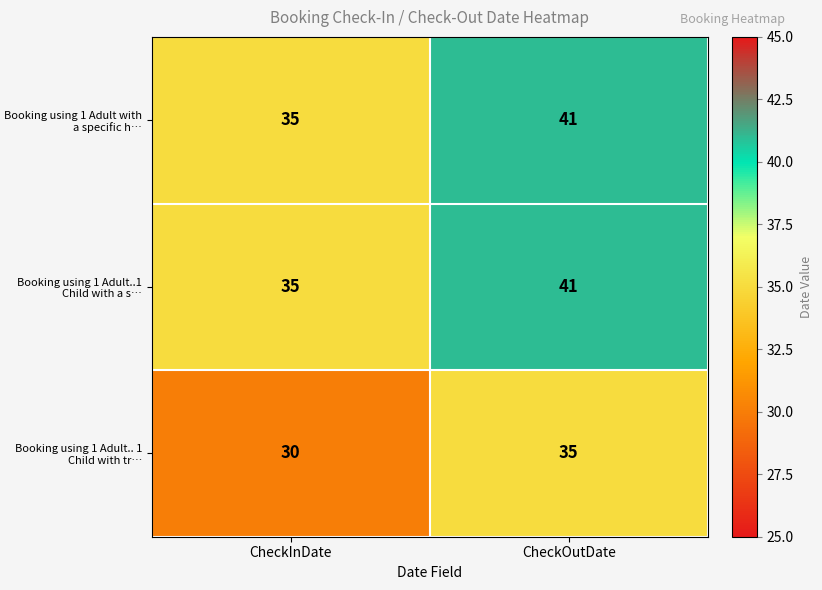

Reading left to right, list all the values displayed in this chart.

Booking using 1 Adult with a specific h…: CheckInDate=35	CheckOutDate=41
Booking using 1 Adult..1 Child with a s…: CheckInDate=35	CheckOutDate=41
Booking using 1 Adult.. 1 Child with tr…: CheckInDate=30	CheckOutDate=35